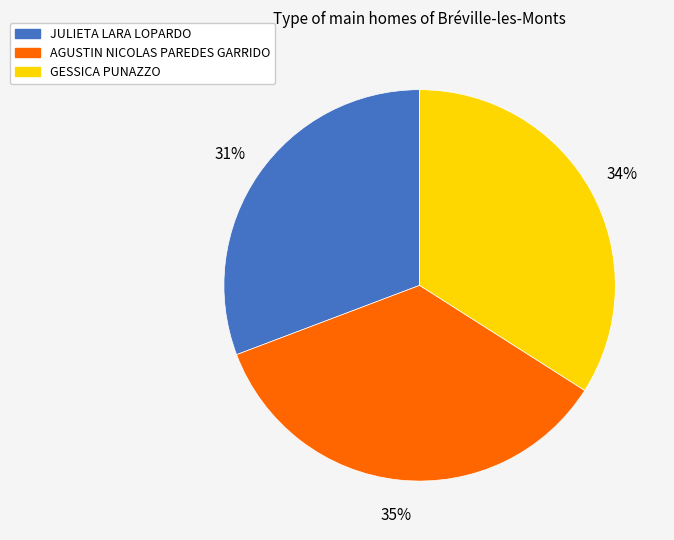

Is the sum of JULIETA LARA LOPARDO and AGUSTIN NICOLAS PAREDES GARRIDO greater than half?

Yes